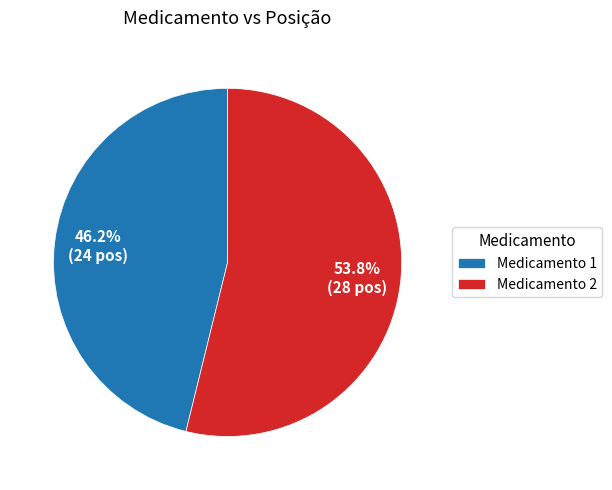

Is the sum of Medicamento 2 and Medicamento 1 greater than half?

Yes